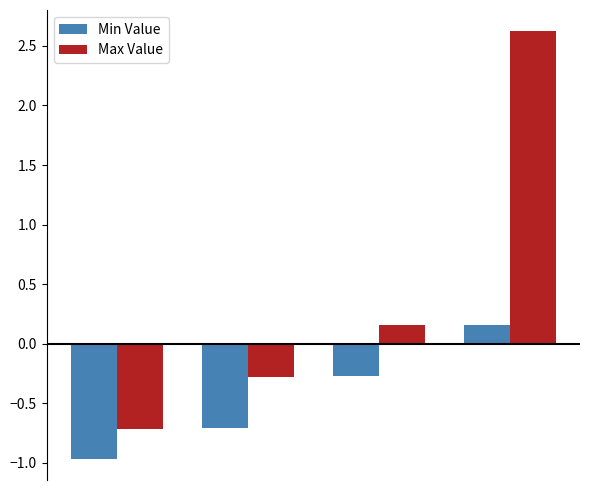

Rank the series by their average value, from lowest to highest.

Min Value, Max Value